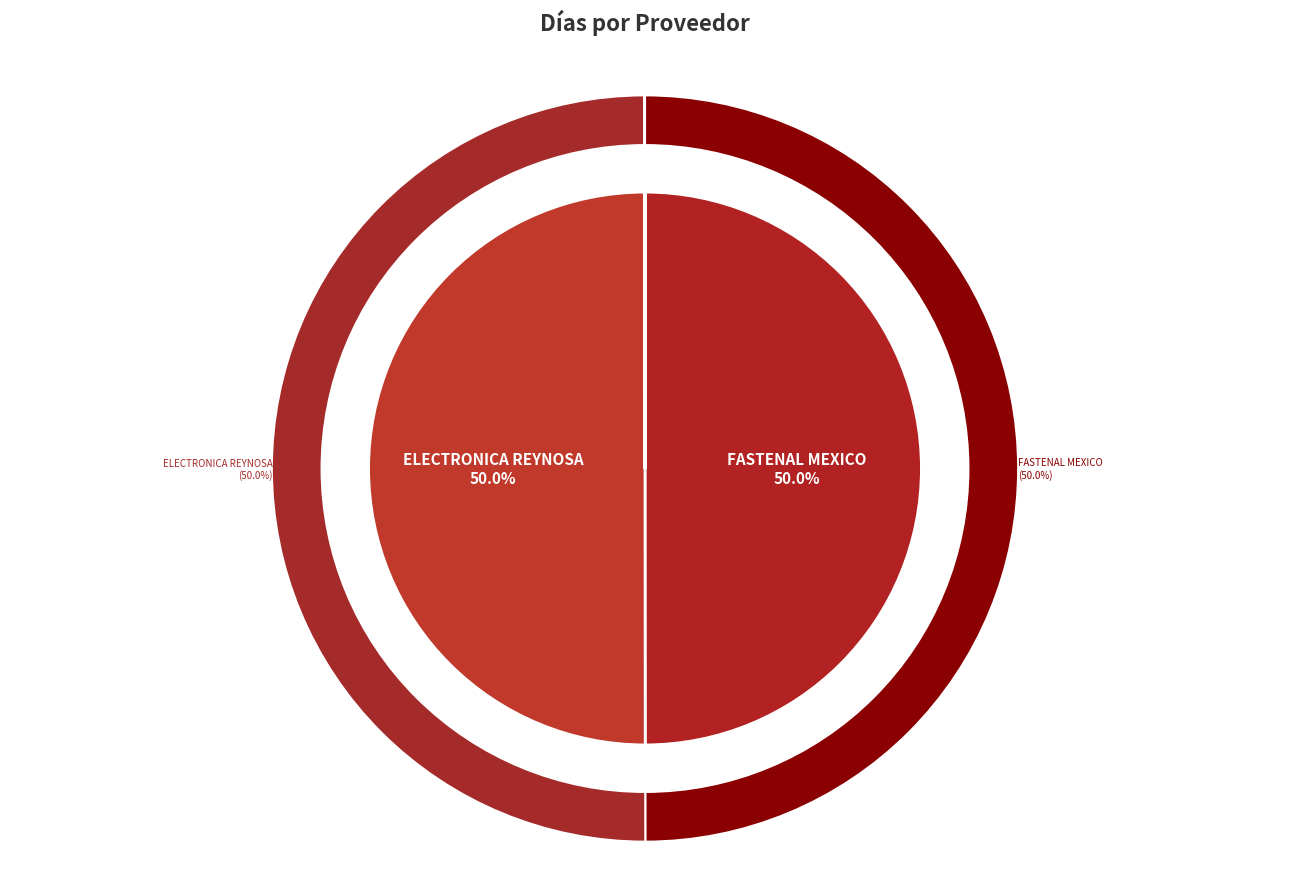

True or false: PLASTIBELL MEXICO NORTH SA CV accounts for 0% of the total.

True